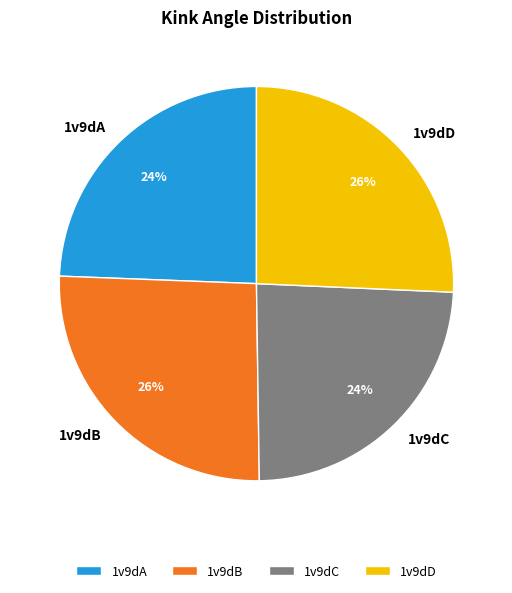

Approximately how many times larger is the value at 1v9dD compared to 1v9dB?

1.0